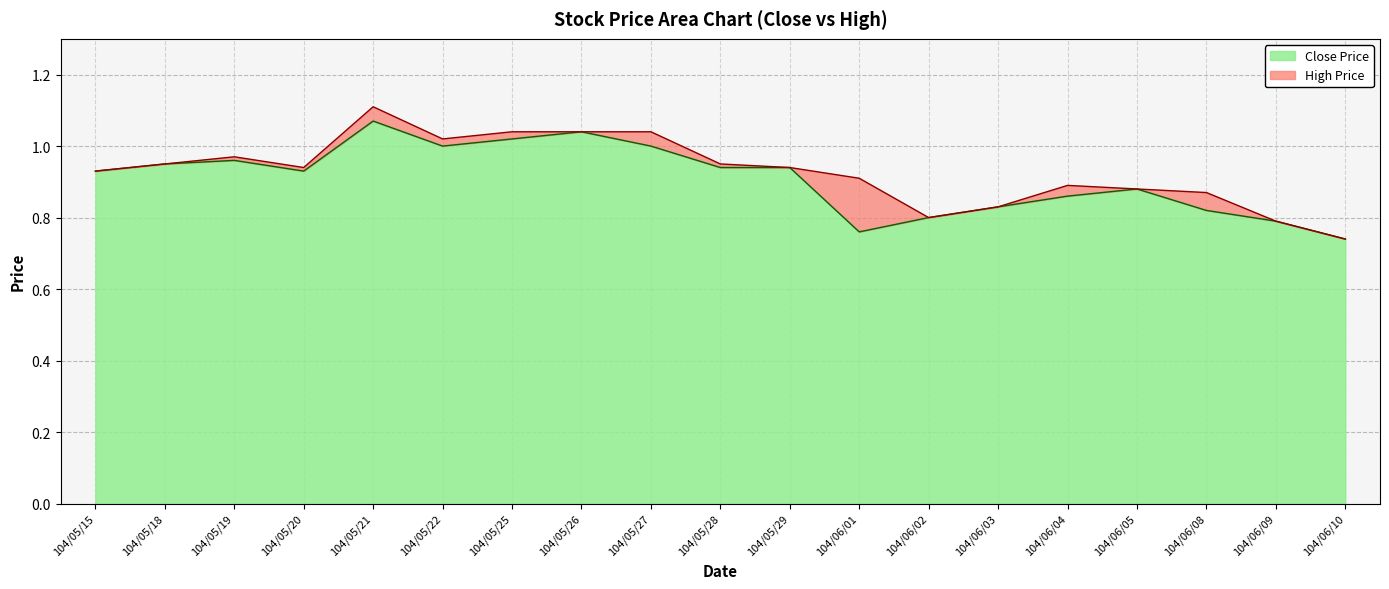

Reading right to left, extract all data points from this chart.

Close Price: 0.7	0.8	0.8	0.9	0.9	0.8	0.8	0.8	0.9	0.9	1.0	1.0	1.0	1.0	1.1	0.9	1.0	0.9	0.9
High Price: 0.7	0.8	0.9	0.9	0.9	0.8	0.8	0.9	0.9	0.9	1.0	1.0	1.0	1.0	1.1	0.9	1.0	0.9	0.9